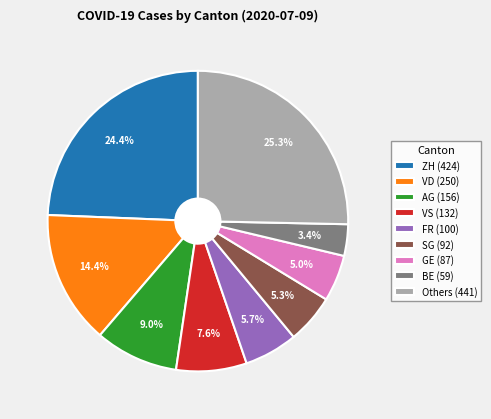

Does AG (156) represent more than half of the total?

No